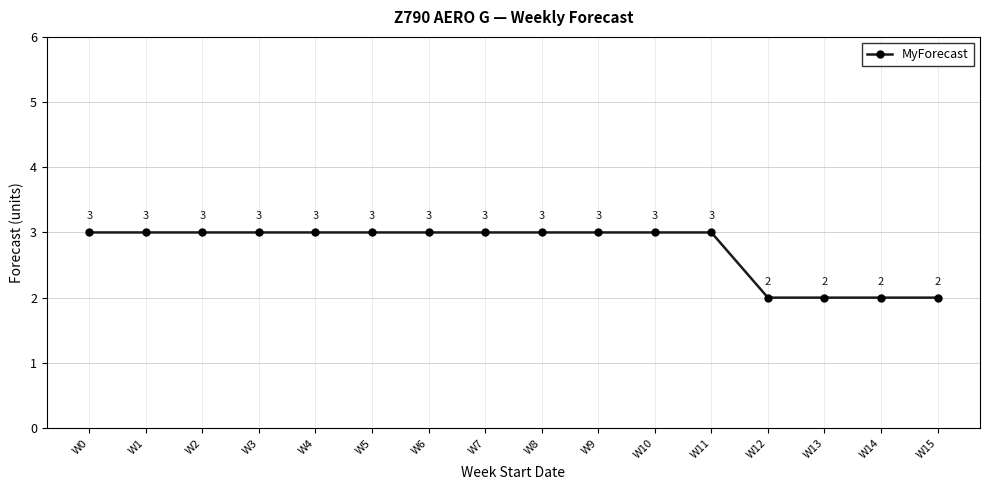

Reading right to left, extract all data points from this chart.

2	2	2	2	3	3	3	3	3	3	3	3	3	3	3	3